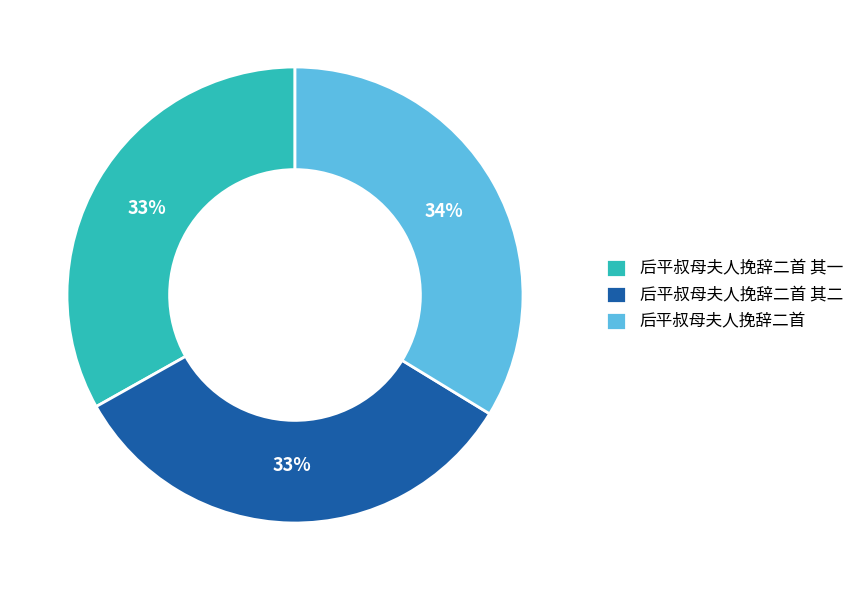

How many slices are in this pie chart?

3